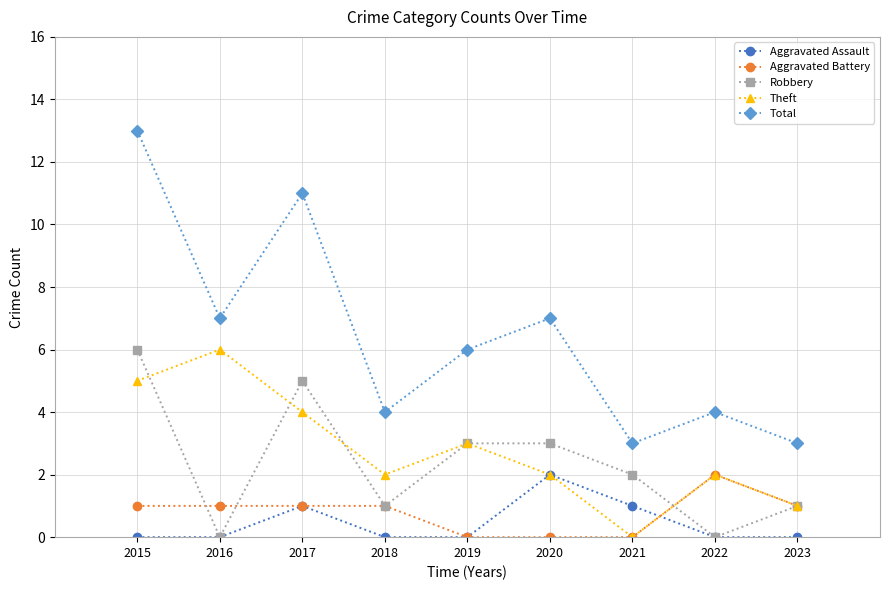

What is the difference between the maximum and minimum values in the Theft series?

6